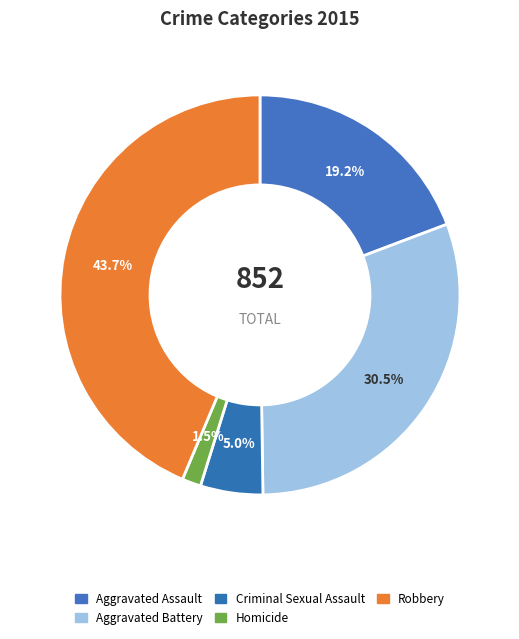

How many segments does this pie chart have?

5